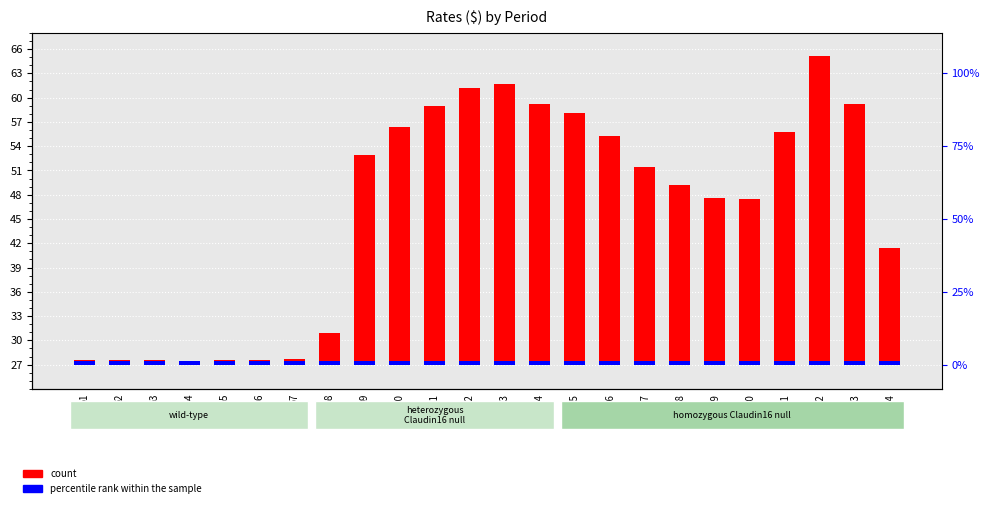

Is it true that percentile rank within the sample equals 0.4 at p2?

True